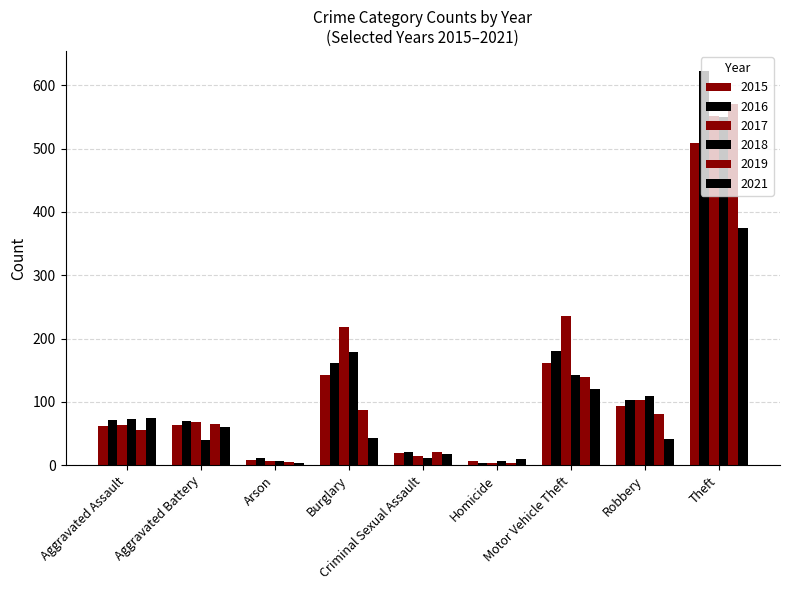

Reading left to right, extract all data points from this chart.

2015: 62	64	8	142	20	7	161	94	509
2016: 72	69	12	162	21	4	181	103	623
2017: 63	68	7	218	15	4	235	103	552
2018: 73	39	6	178	12	7	142	110	550
2019: 56	65	5	87	21	3	140	81	570
2021: 75	61	3	43	17	10	121	41	375